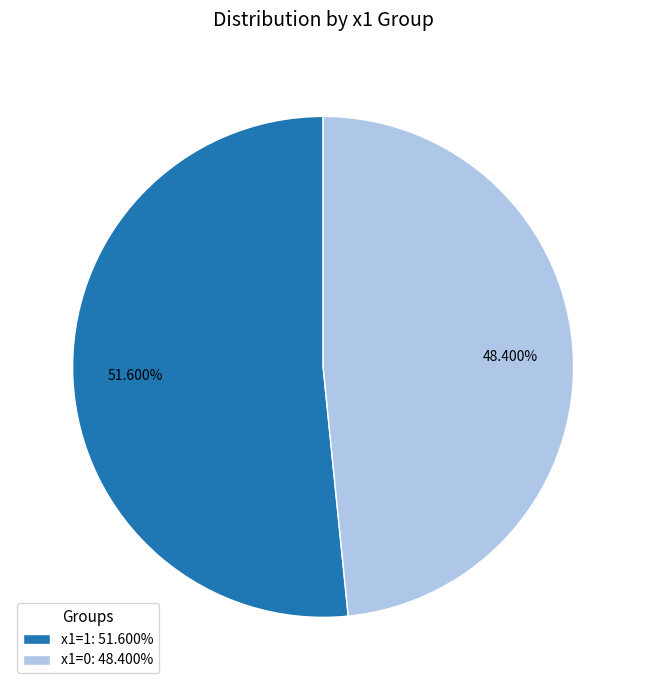

Is it true that x1=1 is 52% of the pie?

True